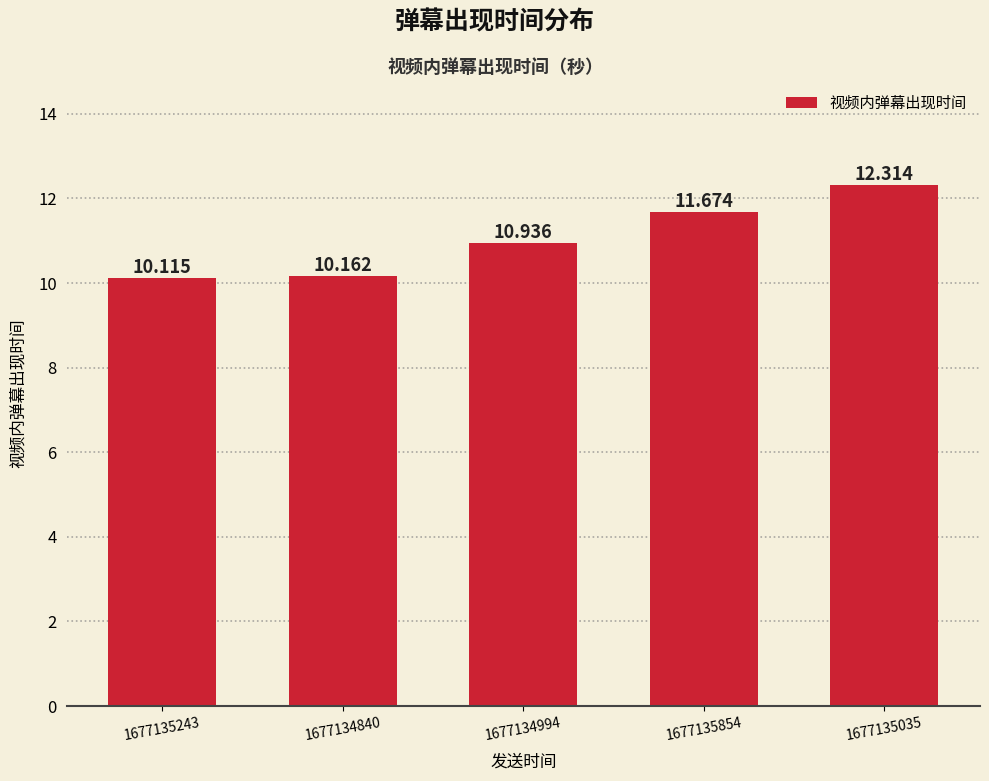

Where is the data nearest to the value 11?

1677134994